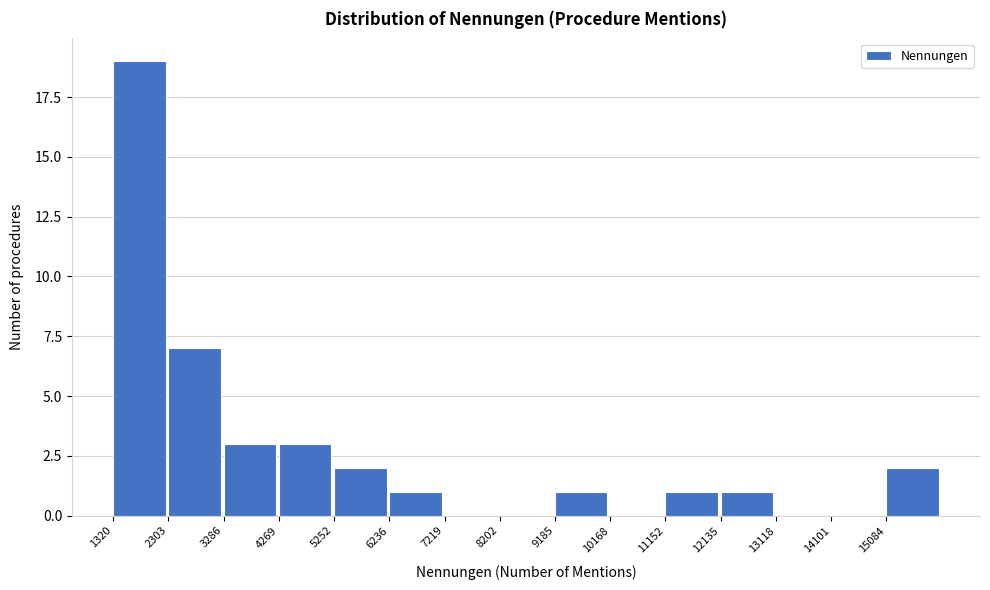

Reading left to right, transcribe this chart: for each bar, give the range it covers on the x-axis and its height. Neither the bar edges nor the heights are printed on the chart, so give them approximately, as read against the axes.

1300 to 2300: 19
2300 to 3300: 7
3300 to 4300: 3
4300 to 5300: 3
5300 to 6200: 2
6200 to 7200: 1
7200 to 8200: 0
8200 to 9200: 0
9200 to 10200: 1
10200 to 11200: 0
11200 to 12100: 1
12100 to 13100: 1
13100 to 14100: 0
14100 to 15100: 0
15100 to 16100: 2